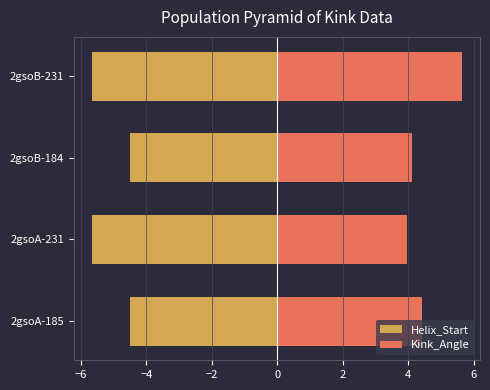

The Helix_Start series shows -4.5 at 2gsoB-184. True or false?

True